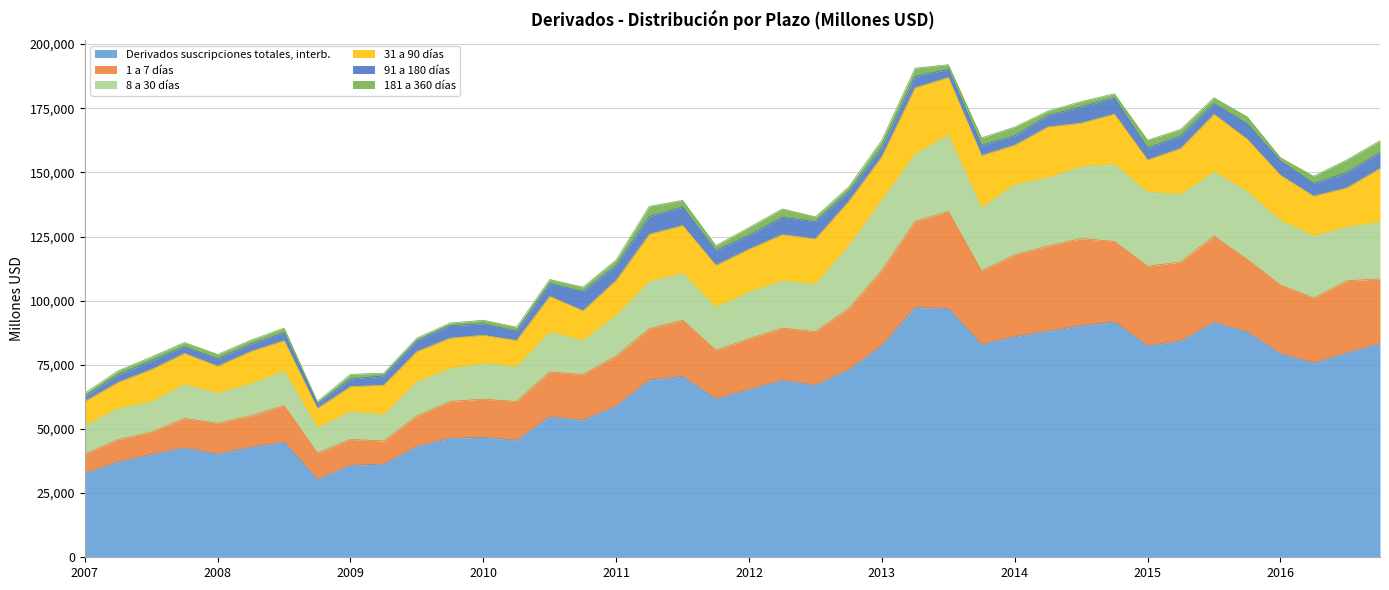

Which series has the widest spread of values?

Derivados suscripciones totales, interb.